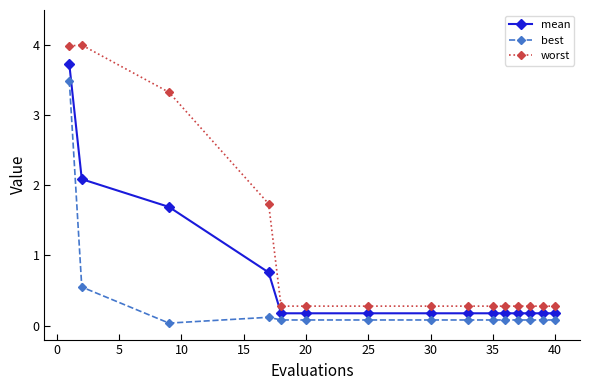

At how many categories does at least one series exceed 3?

3